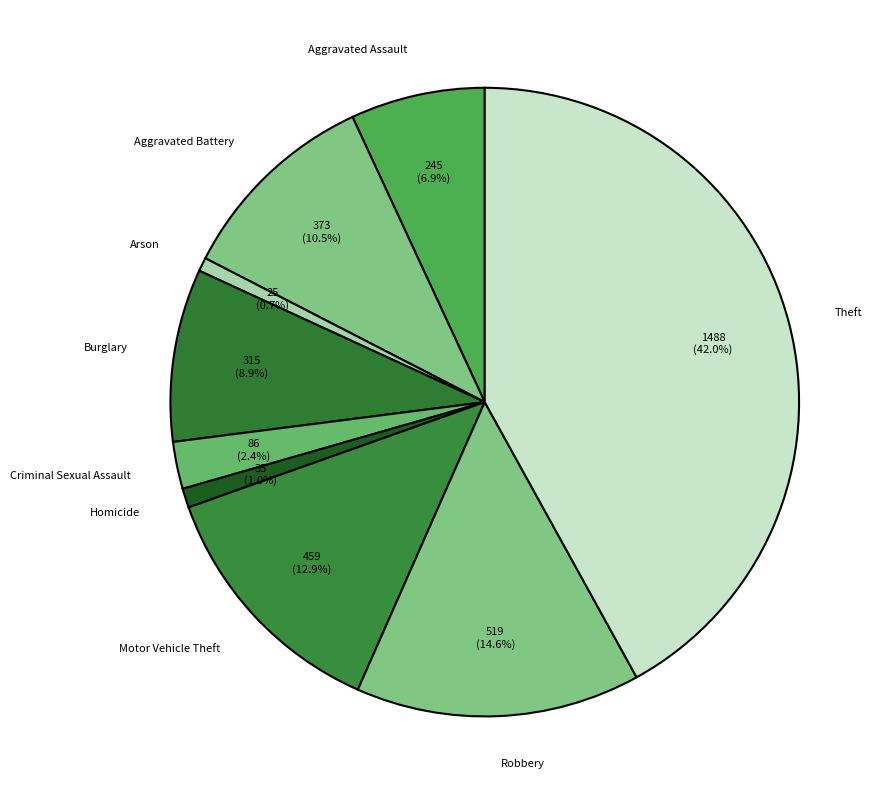

How much of the chart is everything except Aggravated Assault?

93.1%